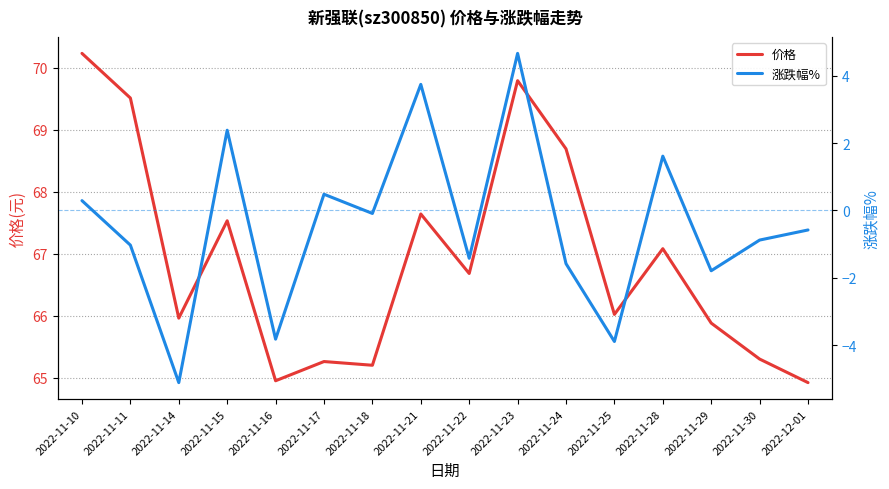

Rank the series by their maximum value, from highest to lowest.

价格, 涨跌幅%